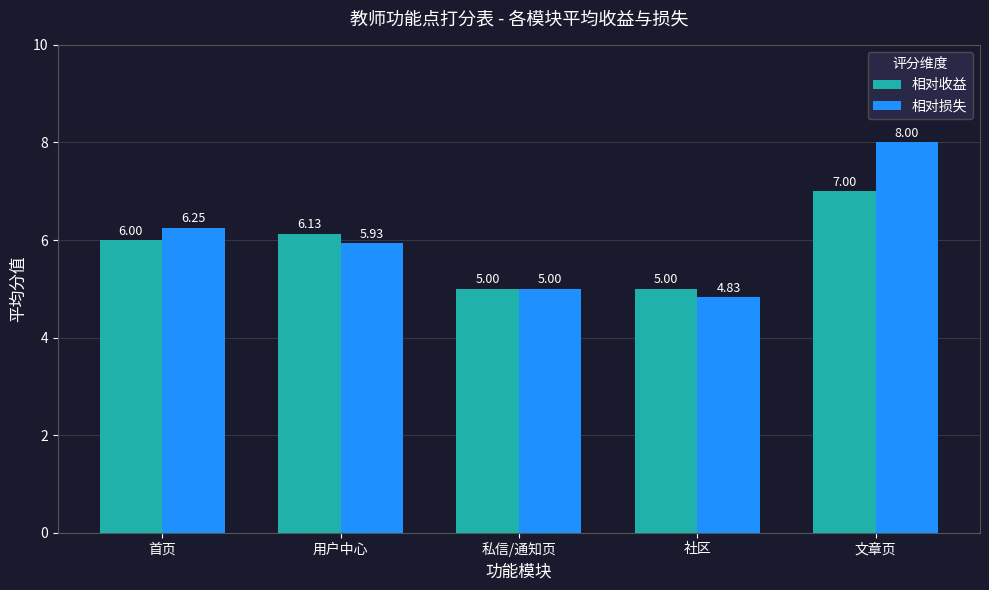

At which label does 相对损失 first exceed 5?

首页